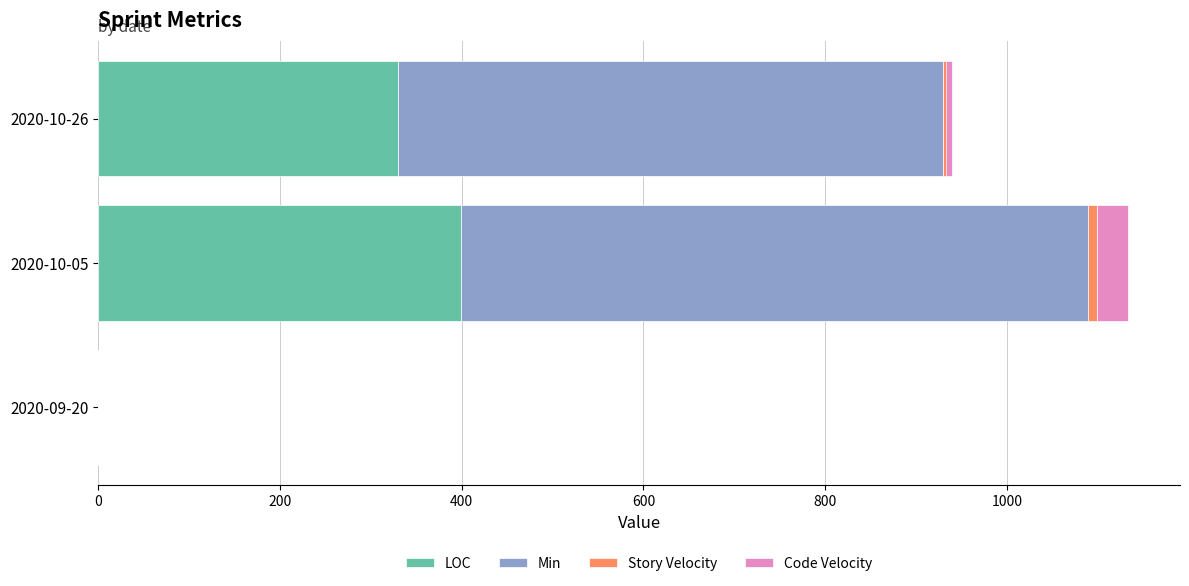

How many bars are there in total?

12